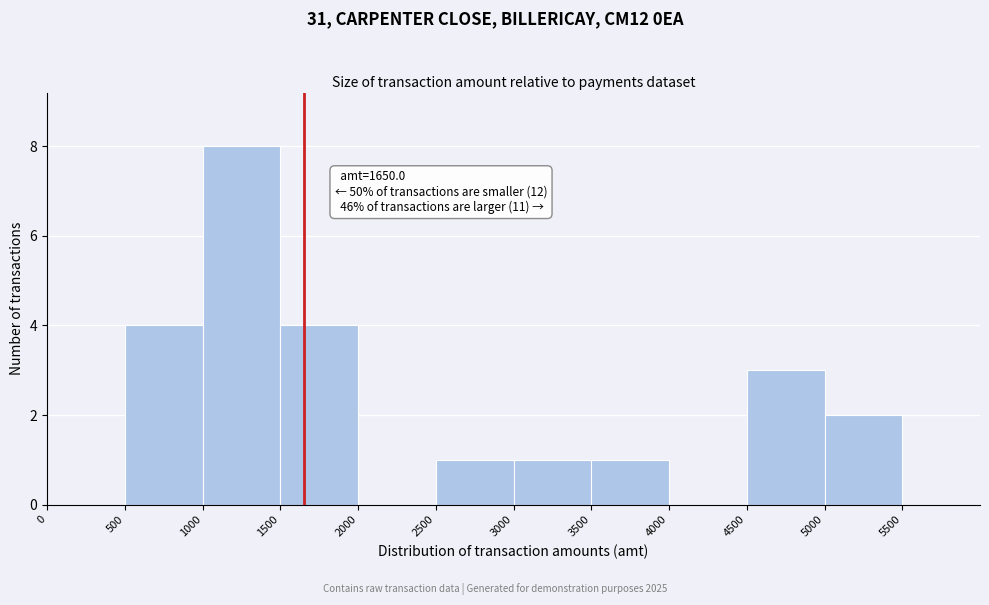

Over which range of the x-axis is the bar tallest?

1000 to 1500